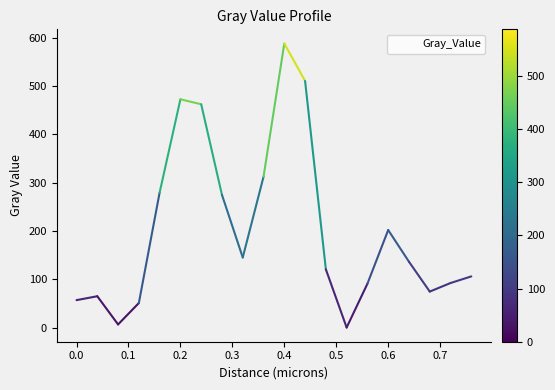

What is the maximum value shown in the chart?

588.0